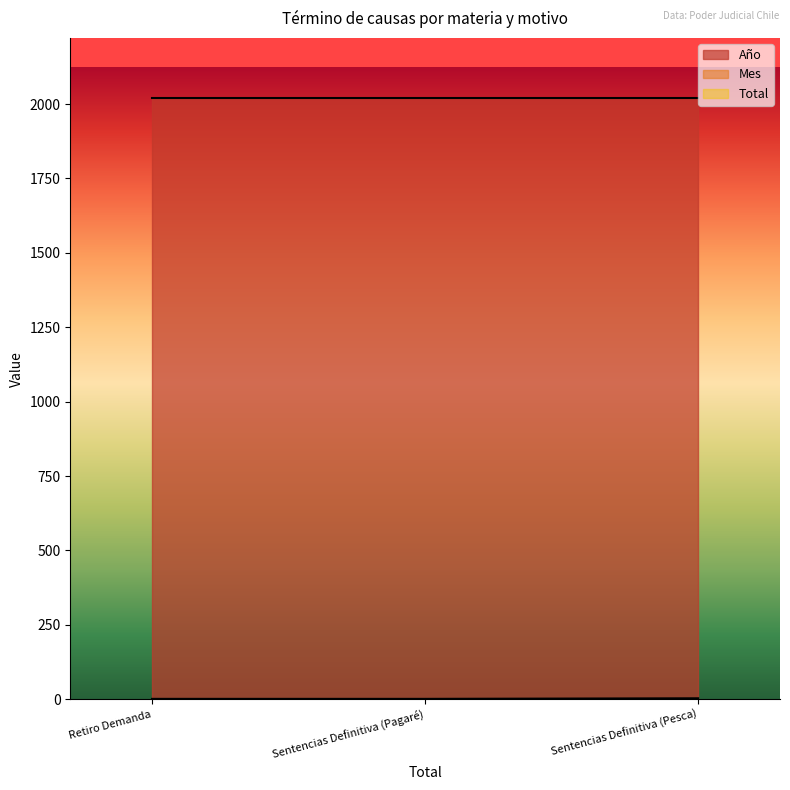

What is the approximate value of Mes at Sentencias Definitiva (Pesca)?

1